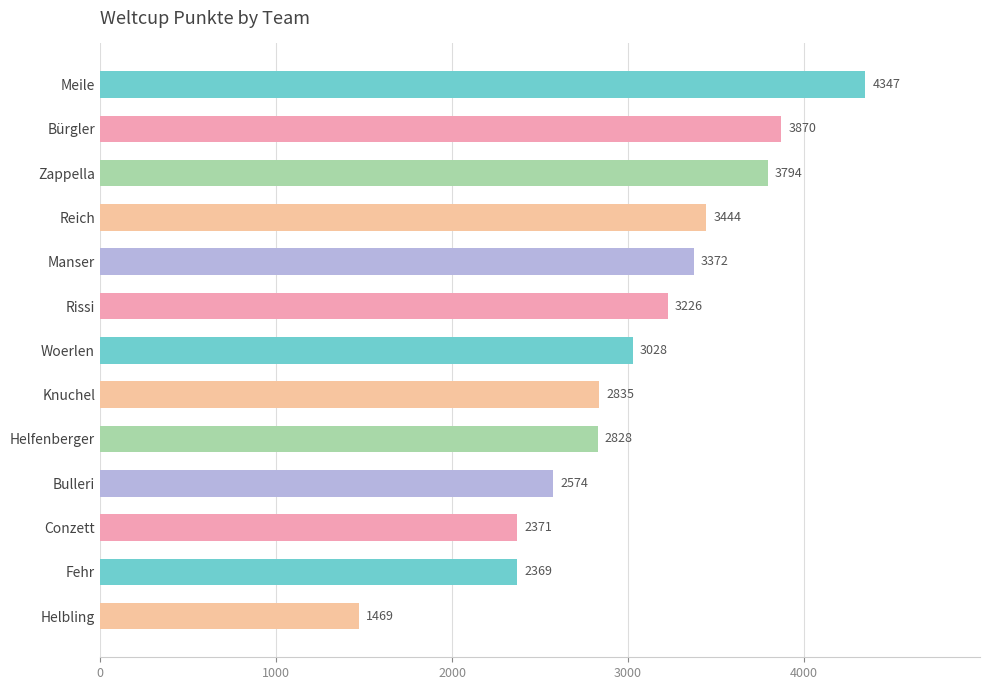

Rank the categories by value from lowest to highest.

Helbling, Fehr, Conzett, Bulleri, Helfenberger, Knuchel, Woerlen, Rissi, Manser, Reich, Zappella, Bürgler, Meile